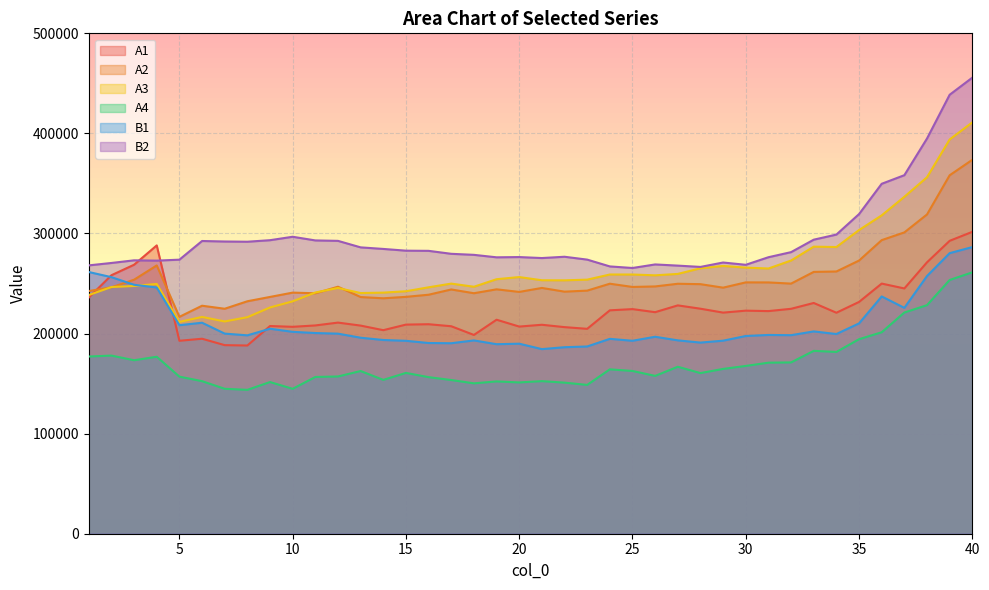

Which label corresponds to the largest value in the chart?

40